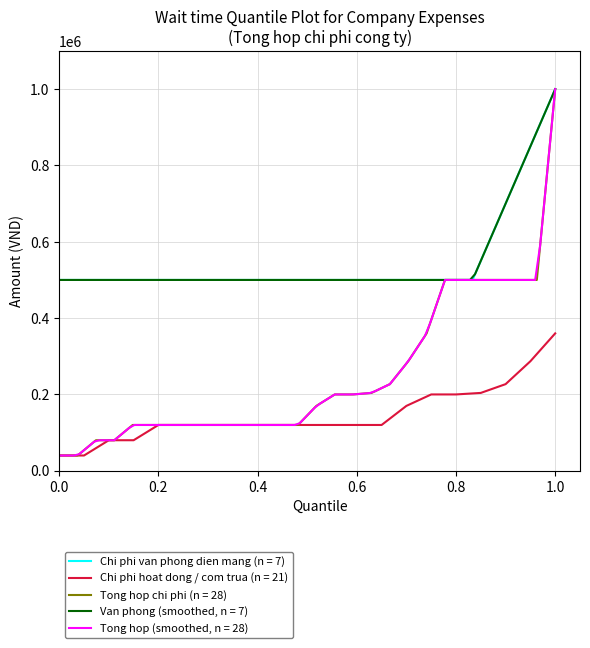

Is it true that the value at 0.2 is 160248?

False